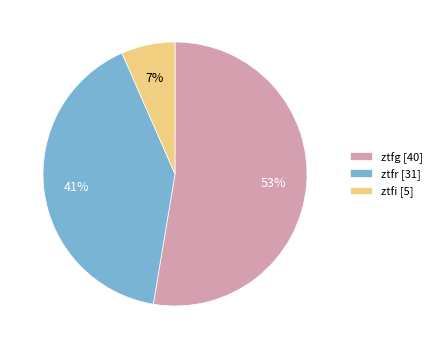

Which slice is the largest?

ztfg